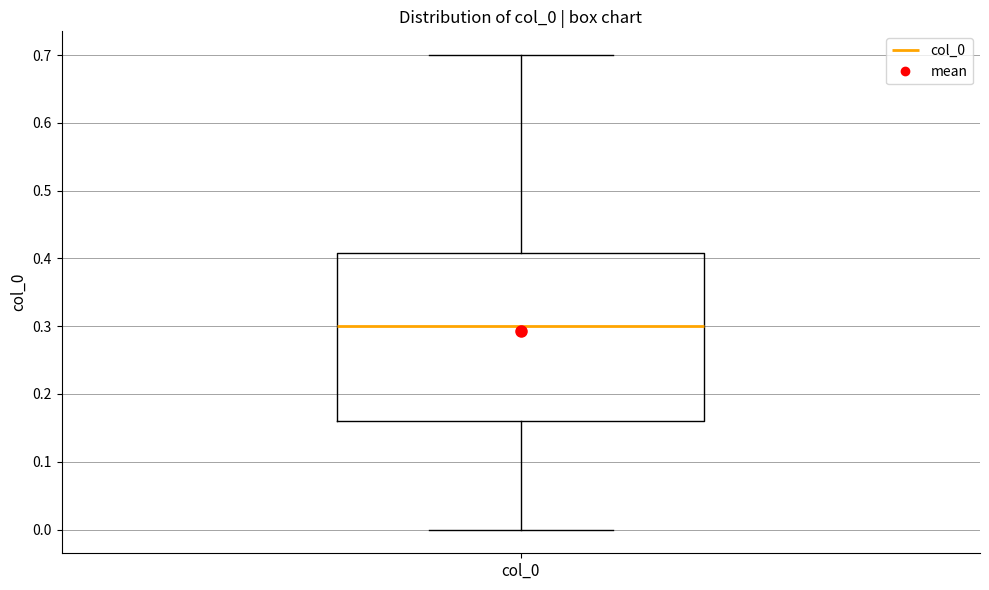

Where does the lower whisker of the box for col_0 end on the y-axis? The values are not printed on the chart, so give them approximately, as read against the axis.

0.00